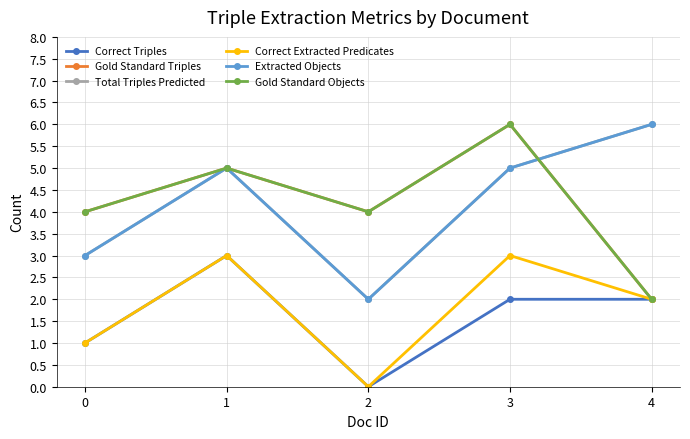

Does the chart have visible grid lines?

Yes